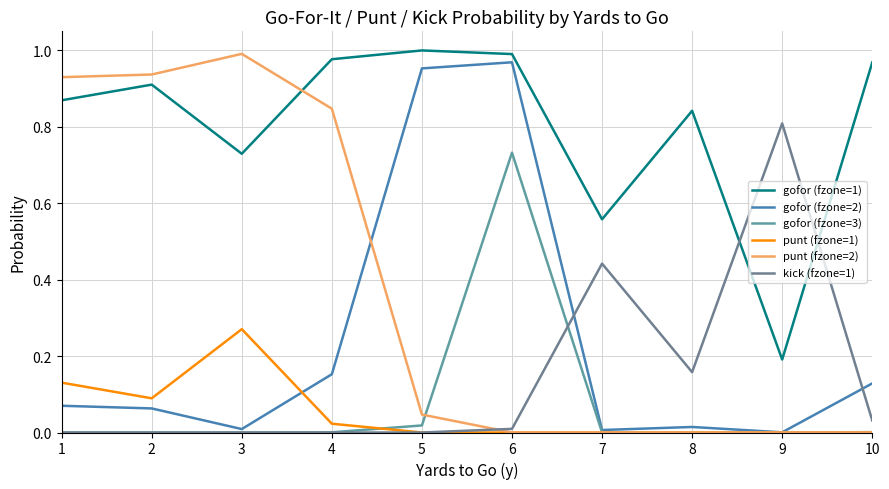

How many lines are shown in the chart?

6